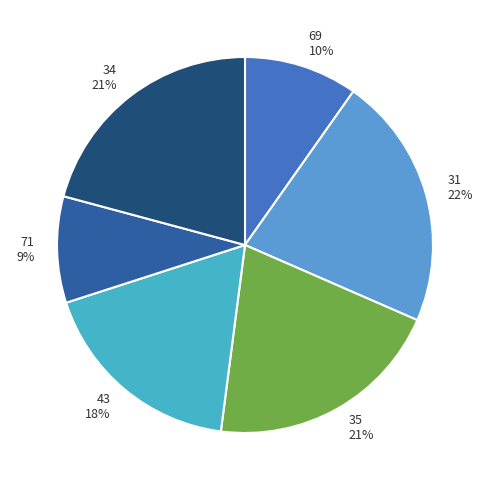

Does any single category account for the majority?

No